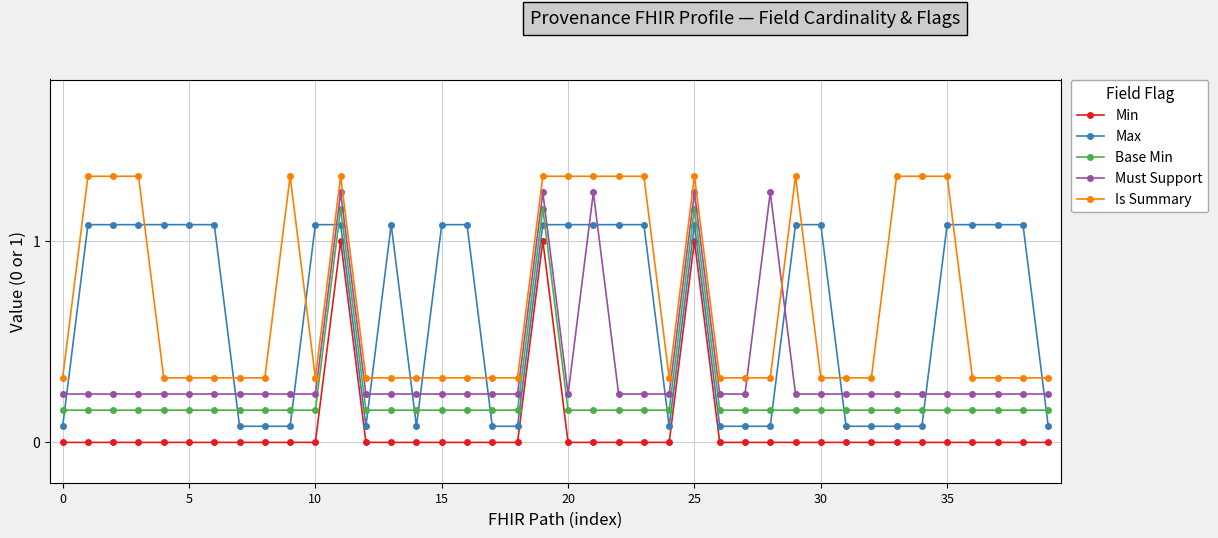

Does the chart display data point markers on the line(s)?

Yes